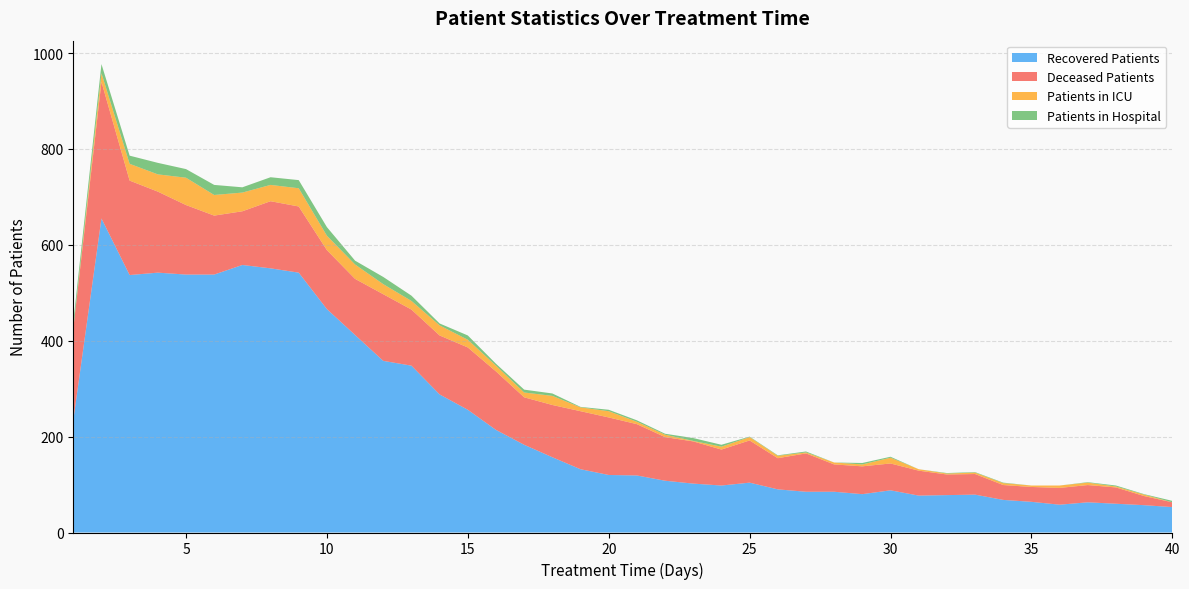

How many data points in Deceased Patients are above 107?

19